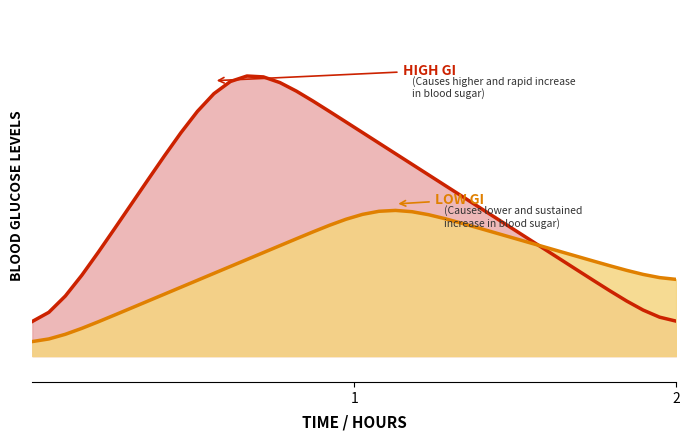

Count the number of data series in this chart.

2